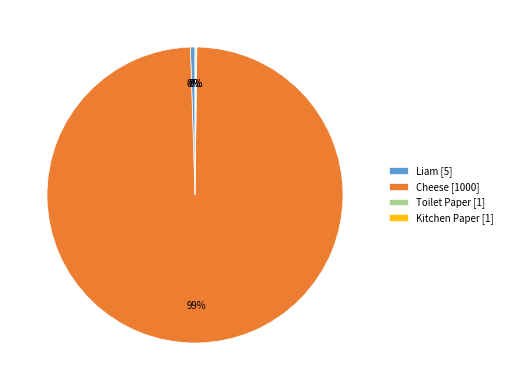

To the nearest percent, what is the average slice percentage?

25%